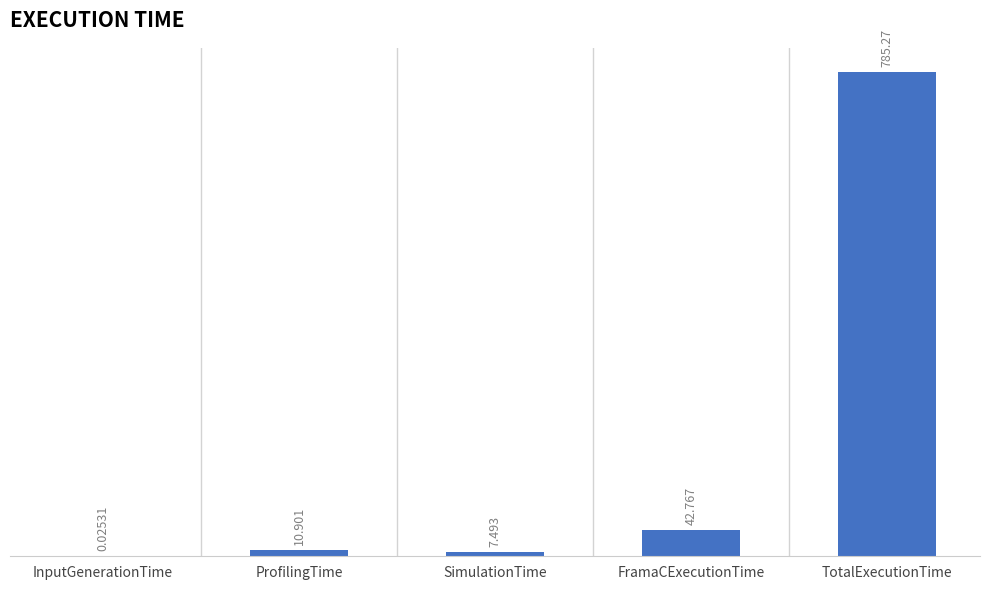

Which has a higher value, InputGenerationTime or ProfilingTime?

ProfilingTime